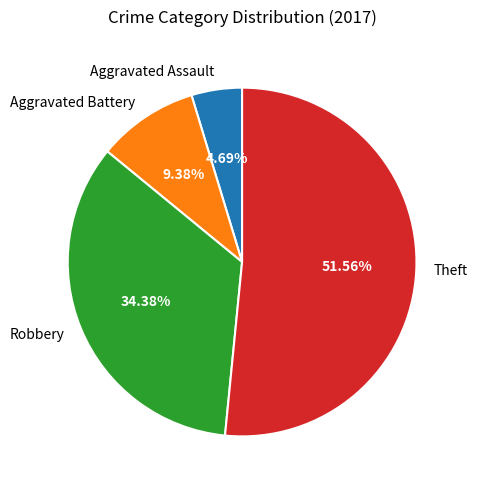

To the nearest percent, what is the difference between the Robbery and Aggravated Battery slice percentages?

25%